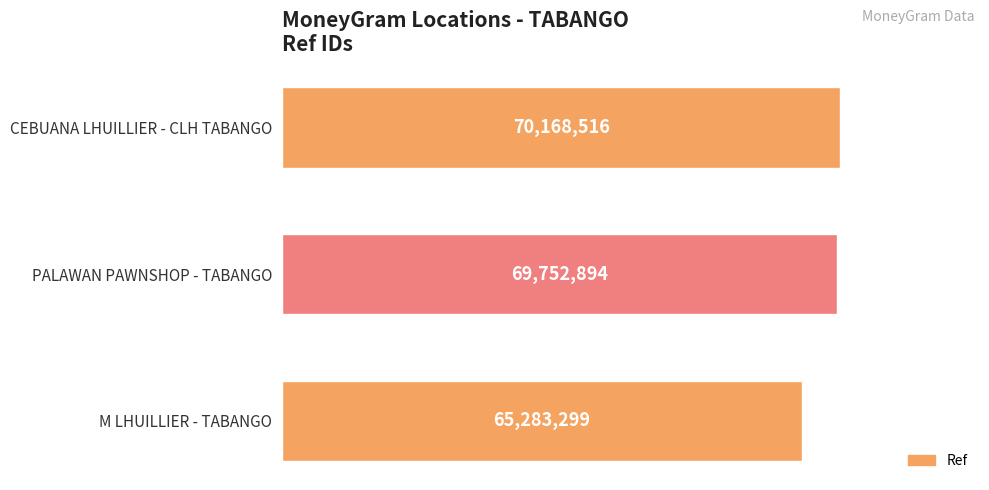

Rank the categories by value from lowest to highest.

M LHUILLIER - TABANGO, PALAWAN PAWNSHOP - TABANGO, CEBUANA LHUILLIER - CLH TABANGO